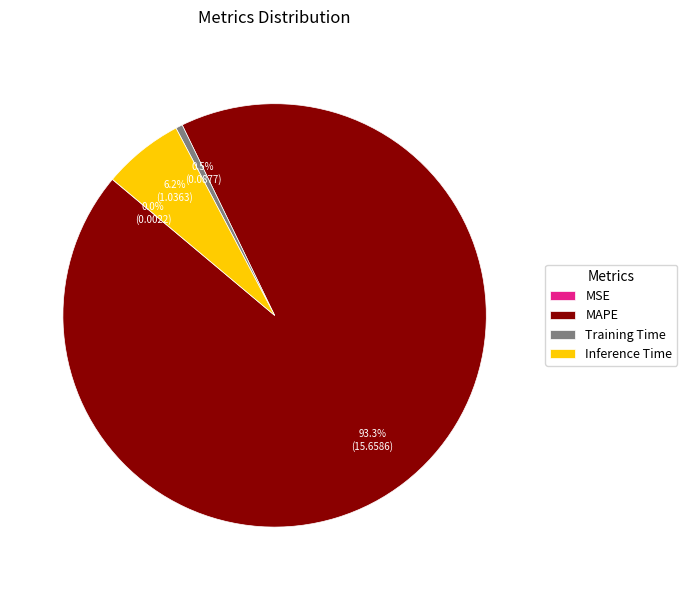

Between MAPE and Training Time, which is larger?

MAPE